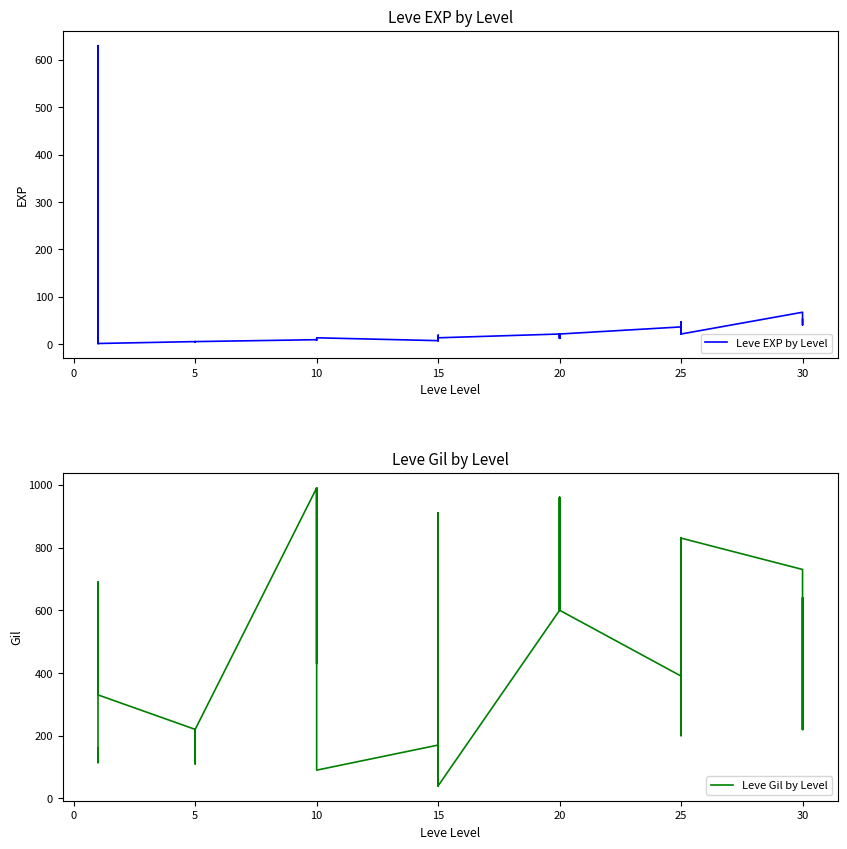

How many times do Leve Gil by Level and Leve EXP by Level cross each other?

2